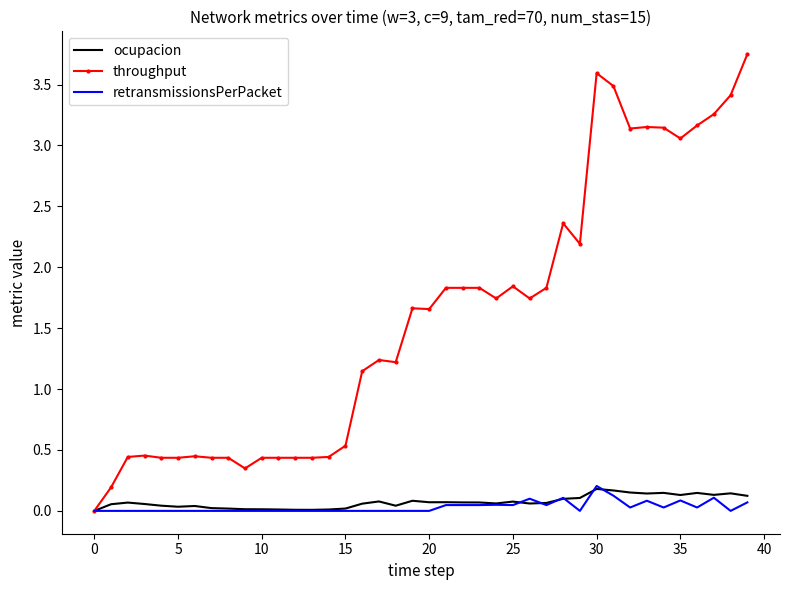

Which series has the widest spread of values?

throughput